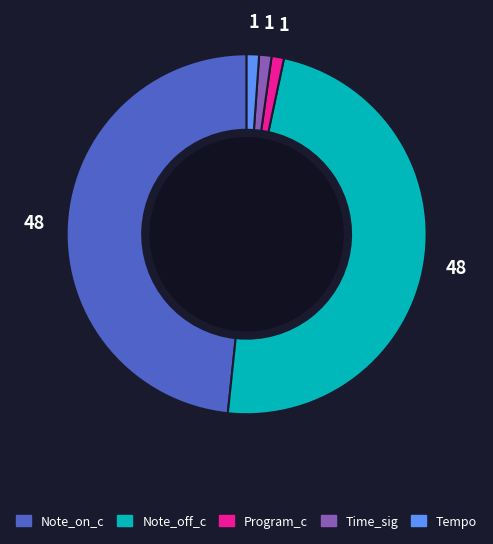

Does any single category account for the majority?

No